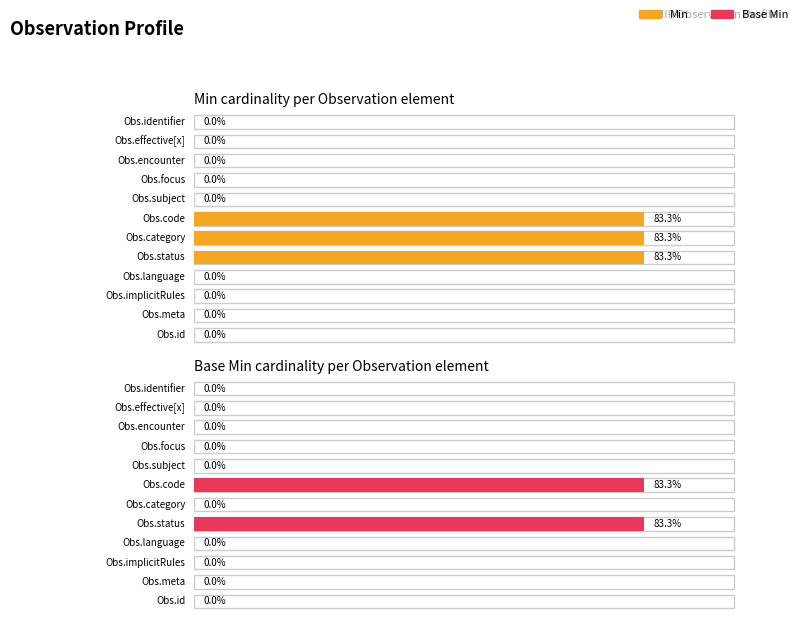

Which series has the largest range (max minus min)?

Min